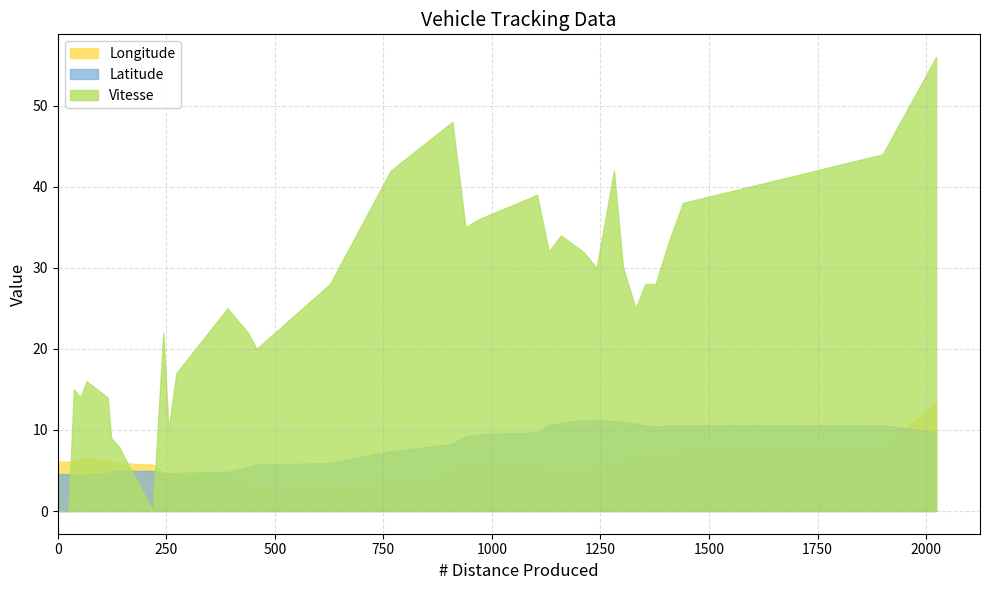

The value of Longitude at 26 is 5.7. True or false?

True